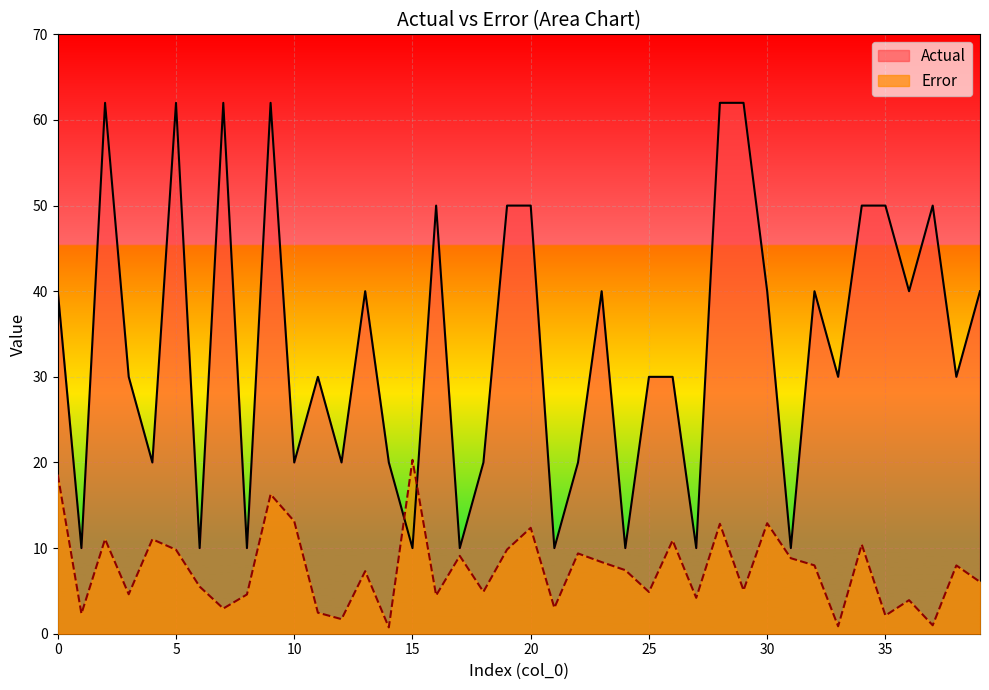

How many interior local peaks does the Error series have?

14